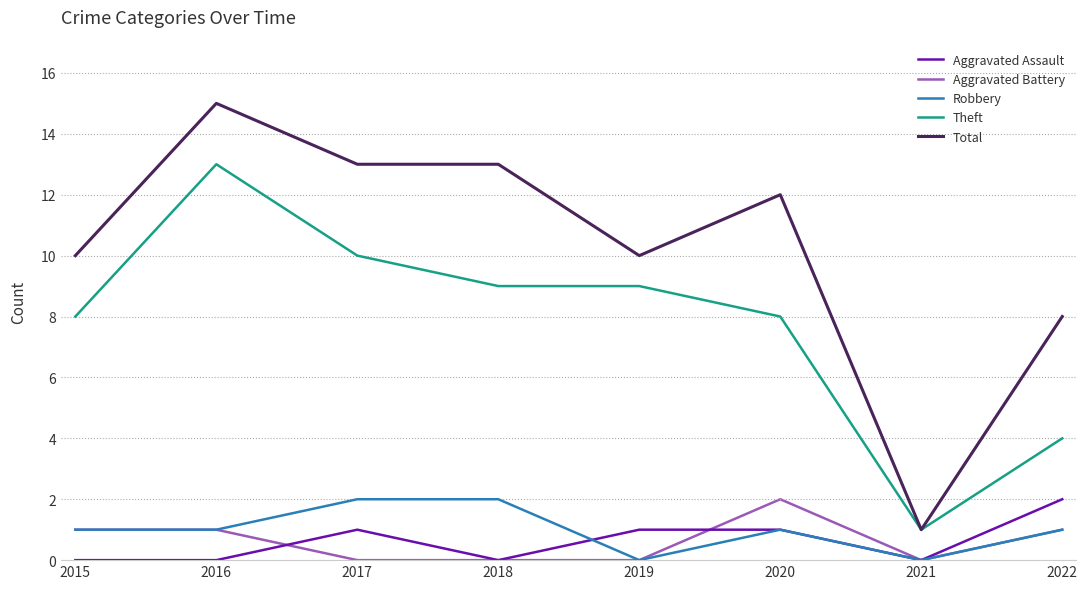

Read the Total value at 2020.

12